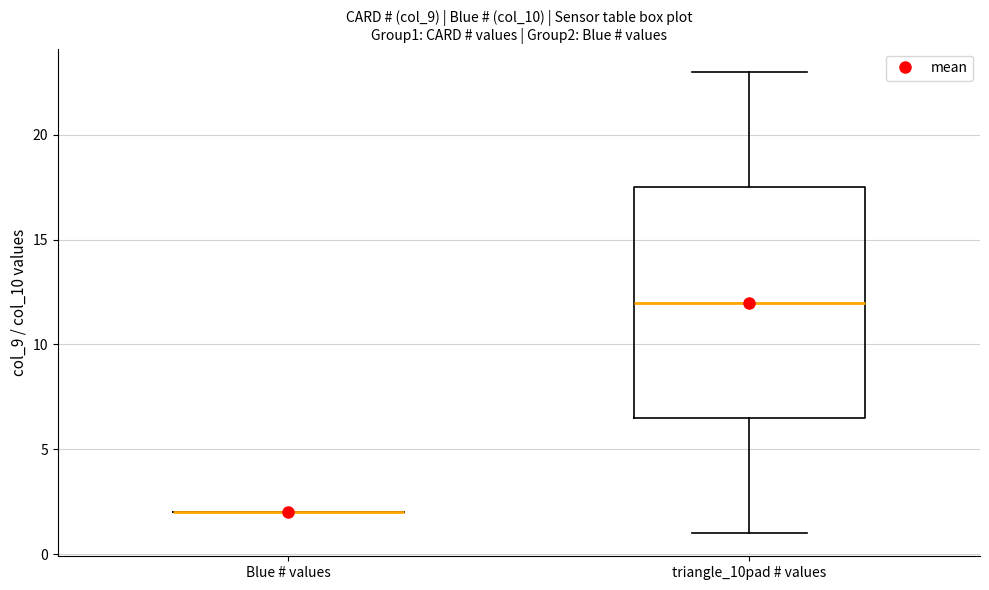

Reading left to right, read every box against the y-axis: the position of its median line, the range the box covers, and the ends of its whiskers. The values are not printed on the chart, so give them approximately, as read against the axis.

Blue # values: box collapsed to a line at 2.0, whiskers 2.0 to 2.0
triangle_10pad # values: median 12.0, box 6.5 to 17.5, whiskers 1.0 to 23.0